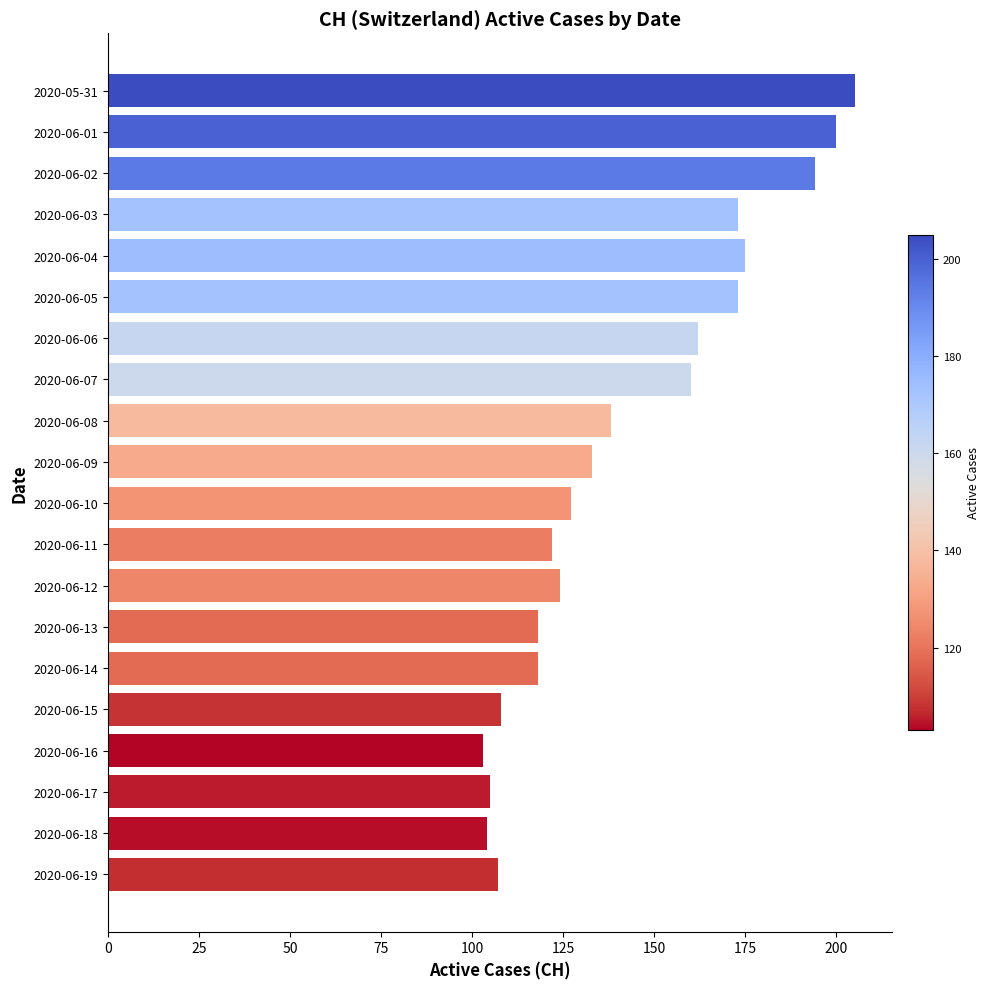

Are the bars grouped side by side (vs. stacked)?

No